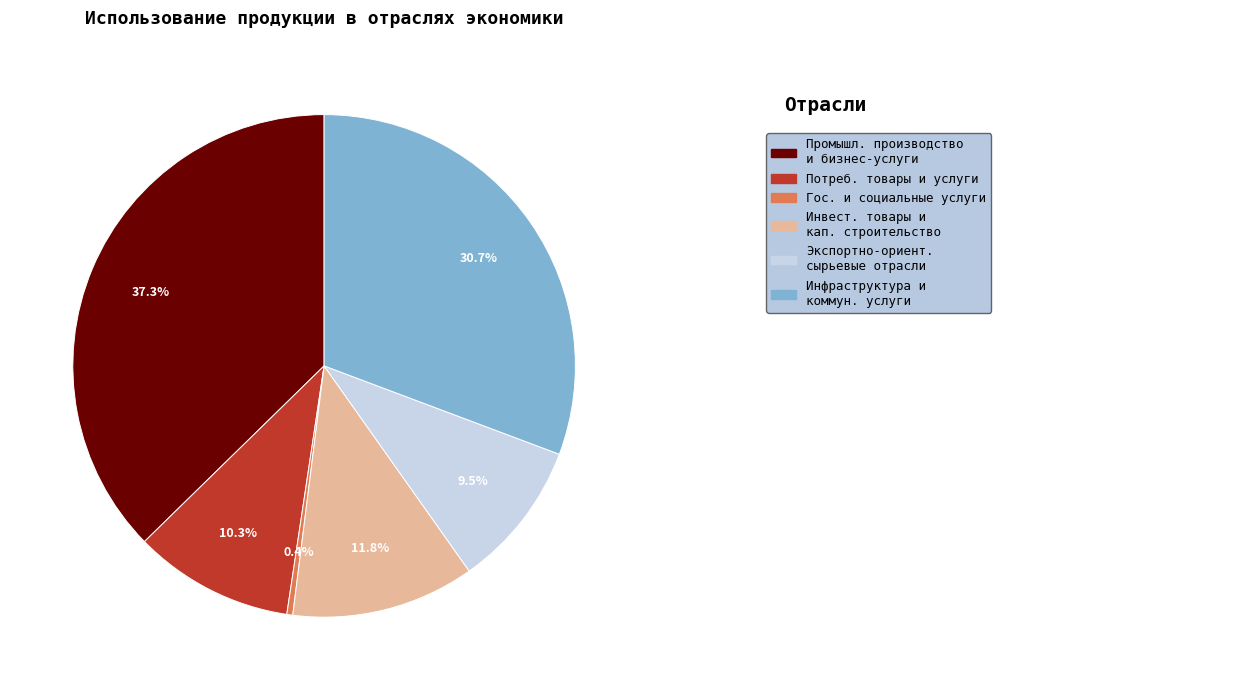

Is there any slice that represents more than half of the pie?

No